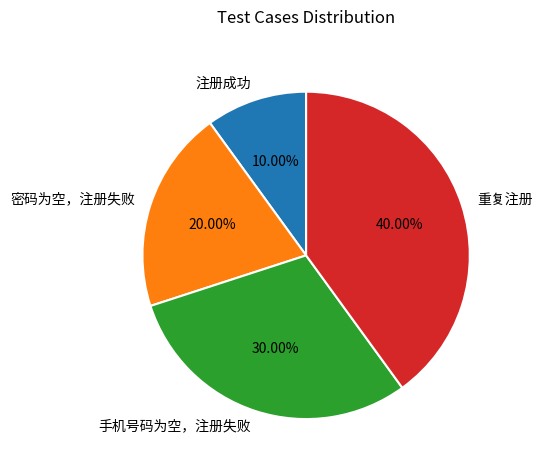

Which has a higher value, 密码为空，注册失败 or 重复注册?

重复注册